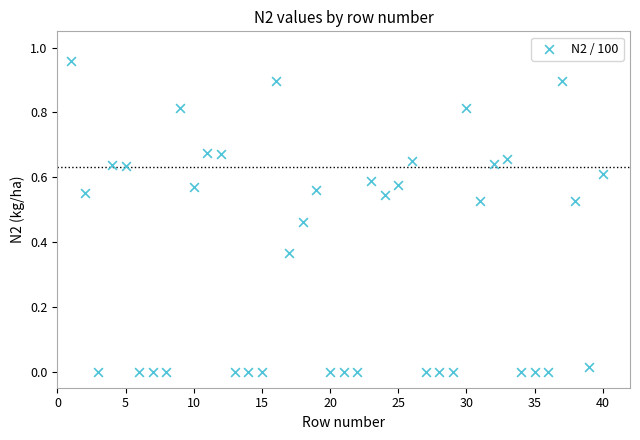

What is the range of X values (max minus min)?

39.0